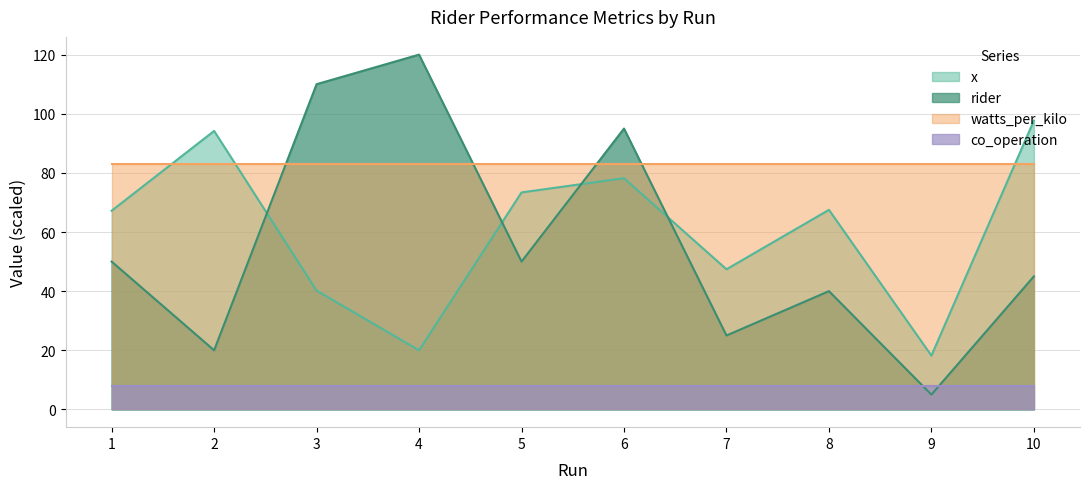

After their last crossing, which series has the higher values: rider or watts_per_kilo?

watts_per_kilo